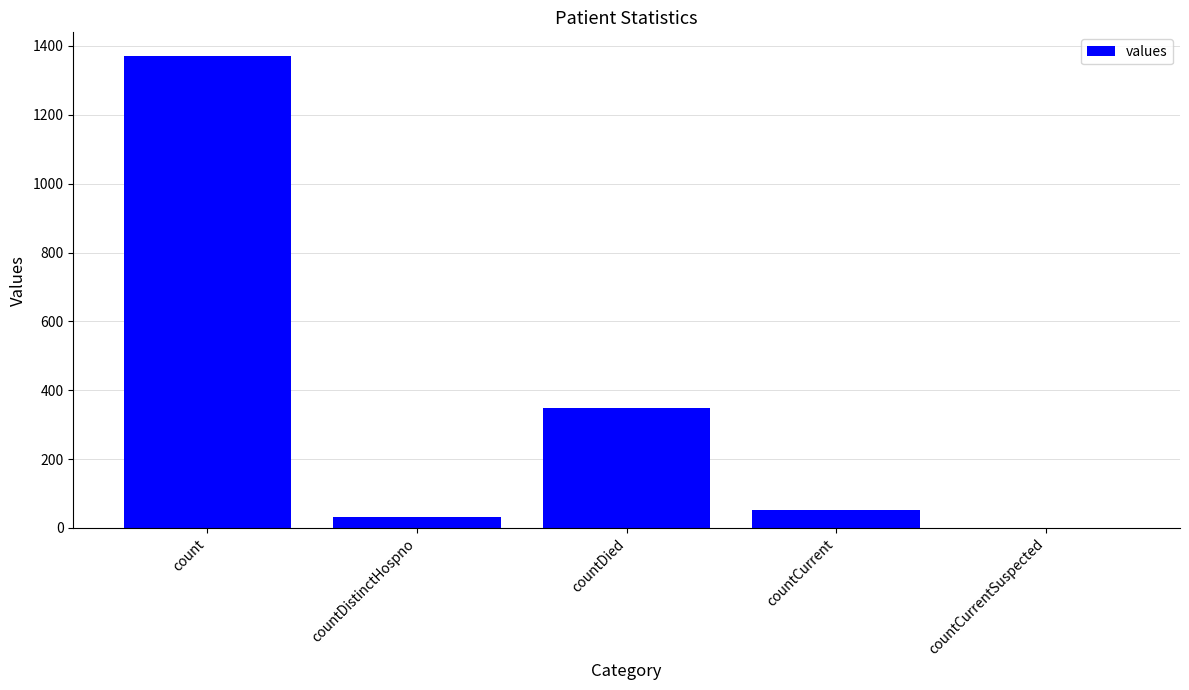

What is the maximum value shown in the chart?

1371